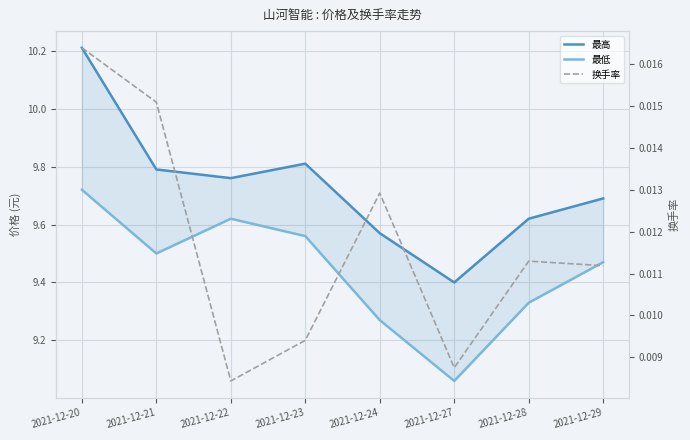

Between 2021-12-21 and 2021-12-22, which is larger?

2021-12-21